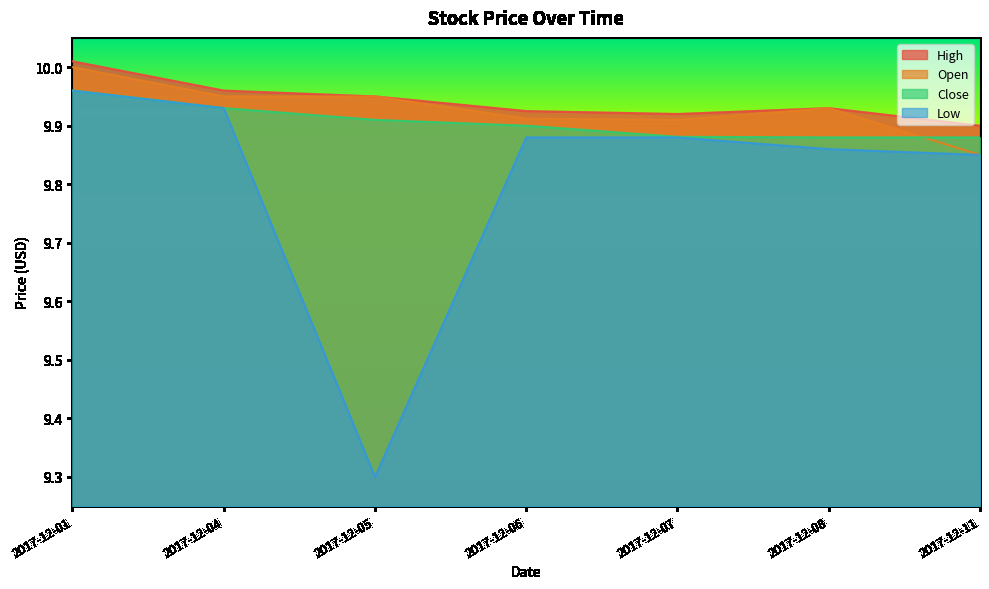

Between 2017-12-05 and 2017-12-11, which series saw the biggest shift?

Low